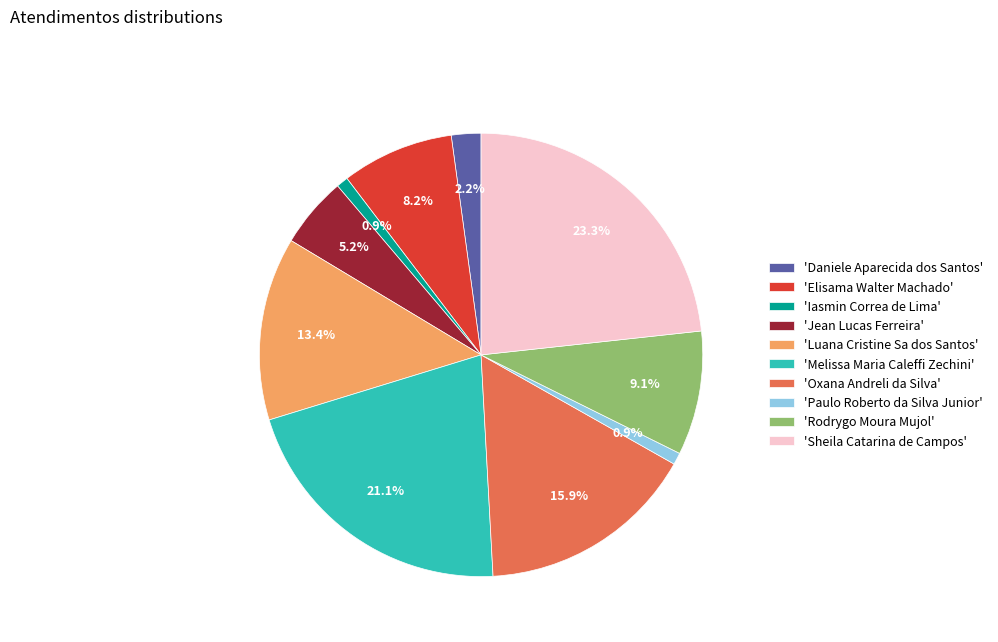

Count the number of slices in the pie.

10